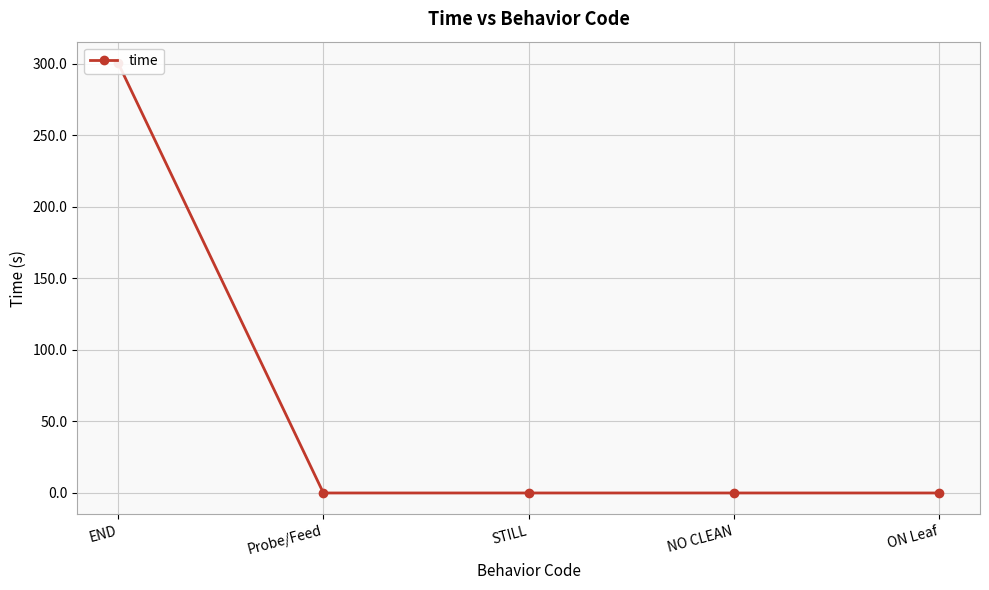

Between ON Leaf and Probe/Feed, which is larger?

ON Leaf